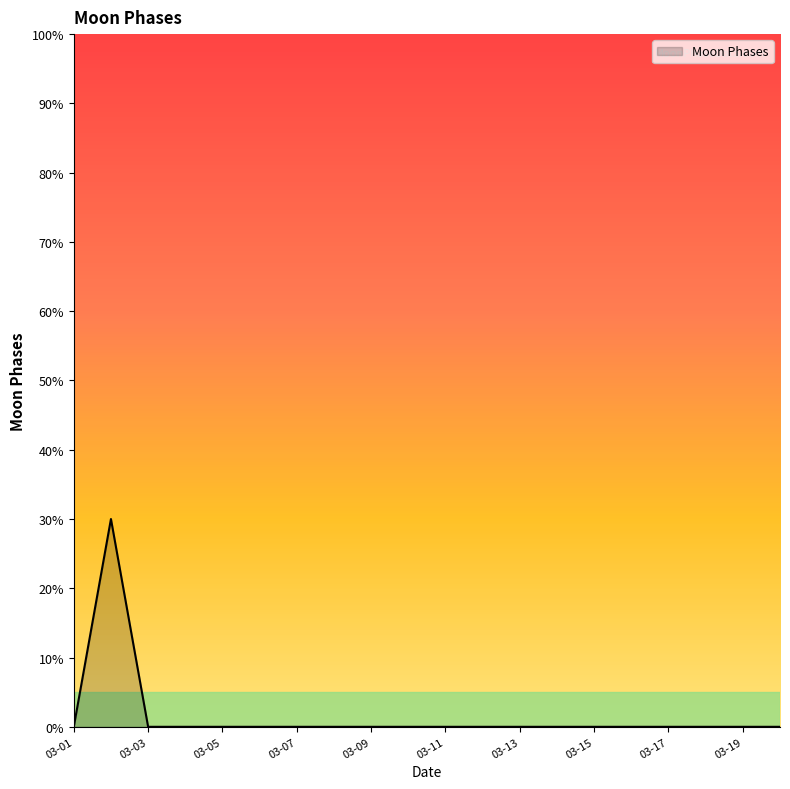

What is the average value?

2